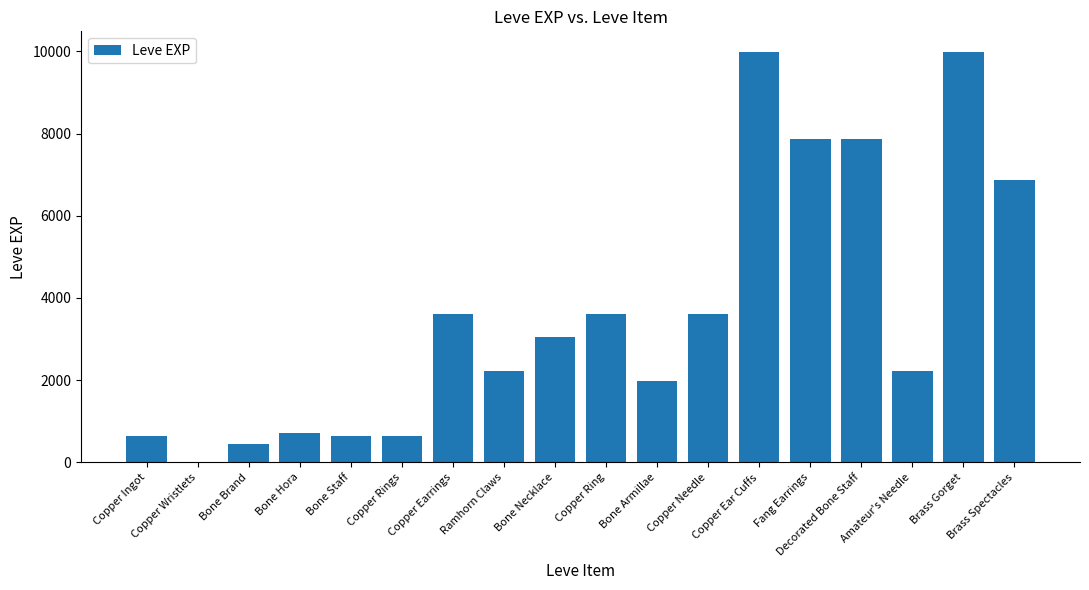

What is the sum of the values at Amateur's Needle and Brass Gorget?

12220